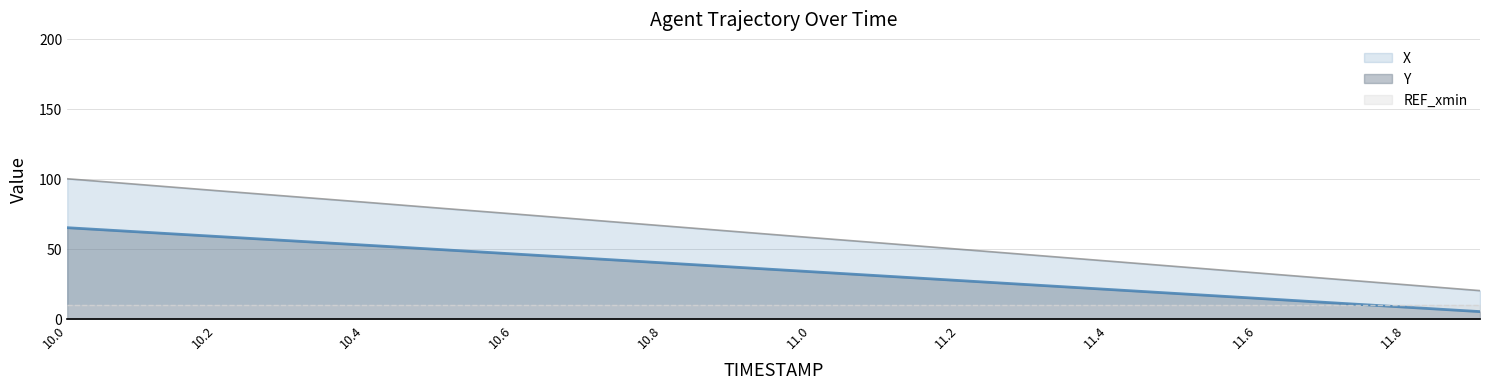

Rank the series at 11.8 from highest to lowest value.

X, REF_xmin, Y